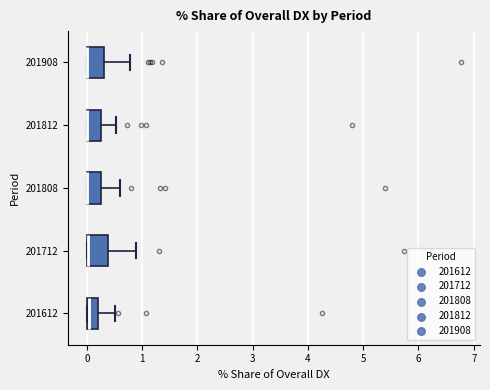

Where does the right whisker of the box at y = 201808 end on the x-axis? The values are not printed on the chart, so give them approximately, as read against the axis.

0.6